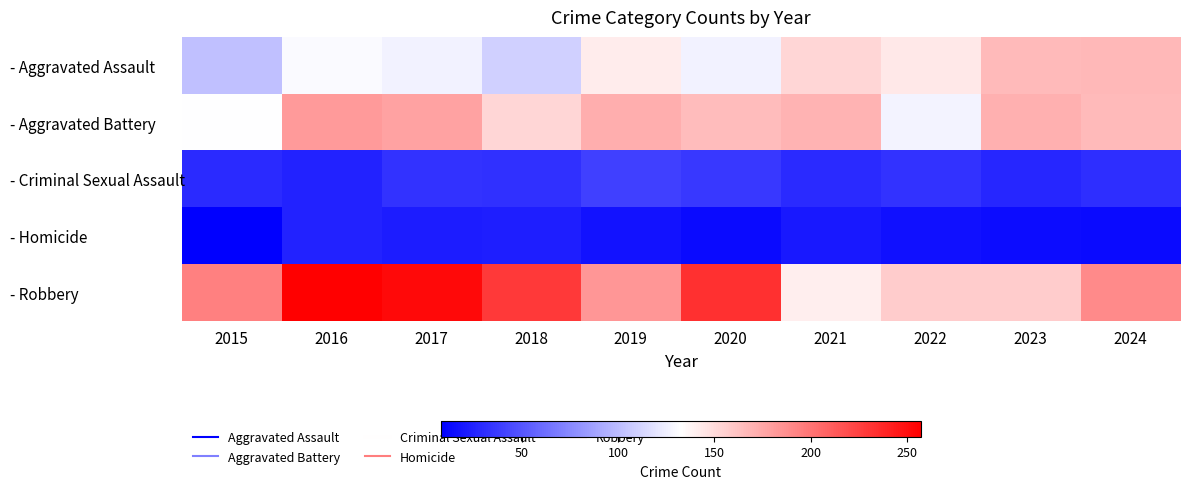

Reading right to left, extract all data points from this chart.

- Aggravated Assault: 2024=167	2023=166	2022=144	2021=152	2020=126	2019=142	2018=110	2017=126	2016=130	2015=102
- Aggravated Battery: 2024=166	2023=171	2022=127	2021=169	2020=165	2019=172	2018=152	2017=178	2016=182	2015=132
- Criminal Sexual Assault: 2024=31	2023=27	2022=33	2021=29	2020=36	2019=40	2018=32	2017=33	2016=25	2015=29
- Homicide: 2024=13	2023=14	2022=16	2021=20	2020=13	2019=17	2018=23	2017=22	2016=25	2015=8
- Robbery: 2024=189	2023=157	2022=157	2021=141	2020=233	2019=184	2018=228	2017=252	2016=257	2015=194